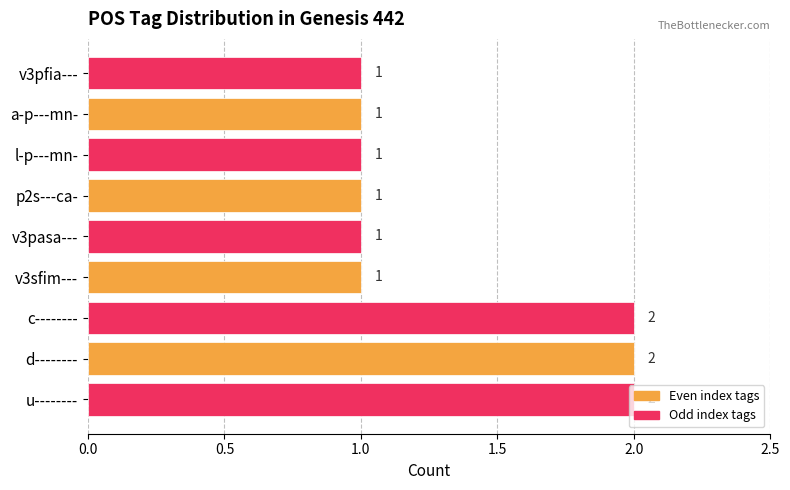

Is it true that the value at u-------- is 2?

True